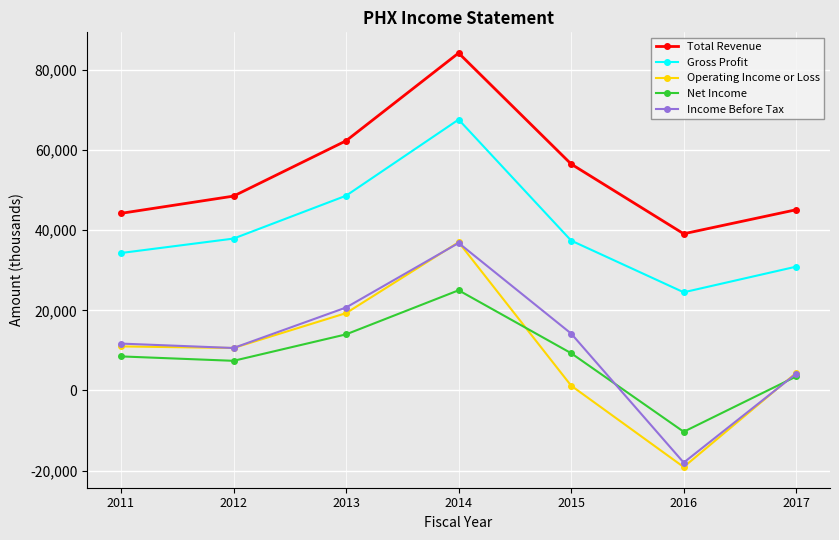

In Net Income, how many points are lower than both neighbors (excluding endpoints)?

2